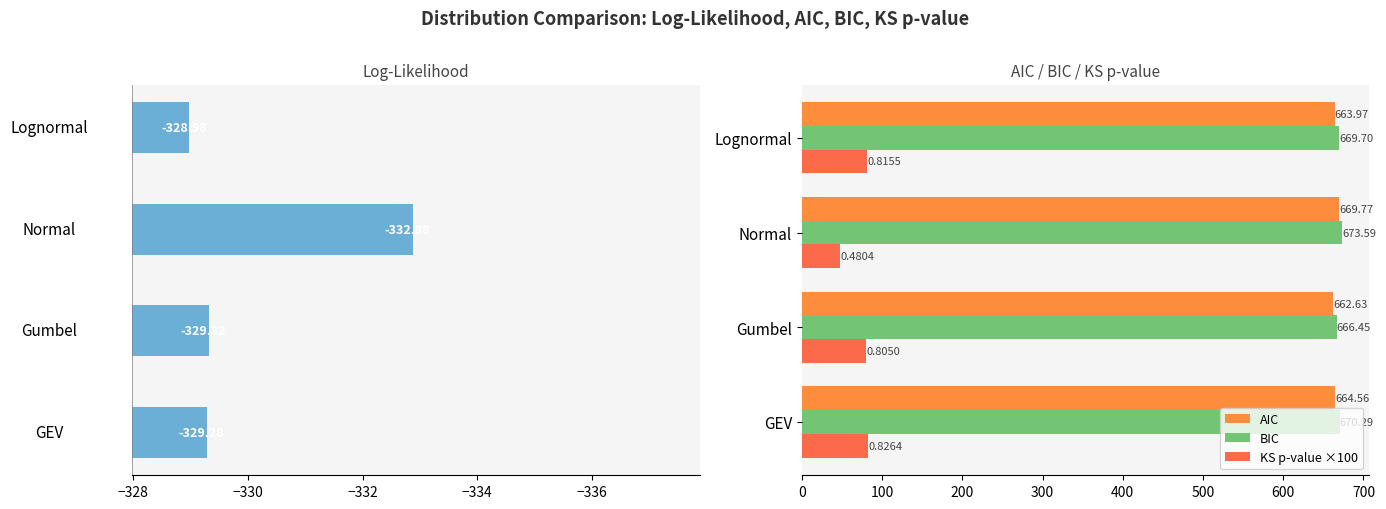

Reading left to right, transcribe all the data shown in this chart.

Log-Likelihood: -329.3	-329.3	-332.9	-329.0
AIC: 664.6	662.6	669.8	664.0
BIC: 670.3	666.5	673.6	669.7
KS p-value ×100: 82.6	80.5	48.0	81.5